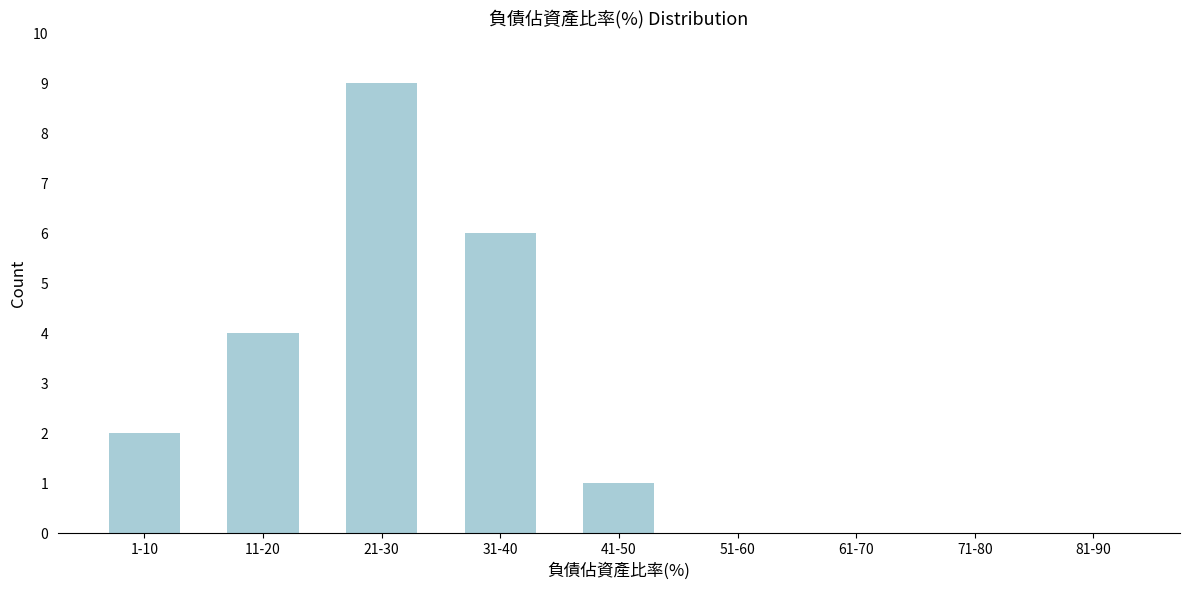

Reading right to left, transcribe all the data shown in this chart.

81-90=0	71-80=0	61-70=0	51-60=0	41-50=1	31-40=6	21-30=9	11-20=4	1-10=2